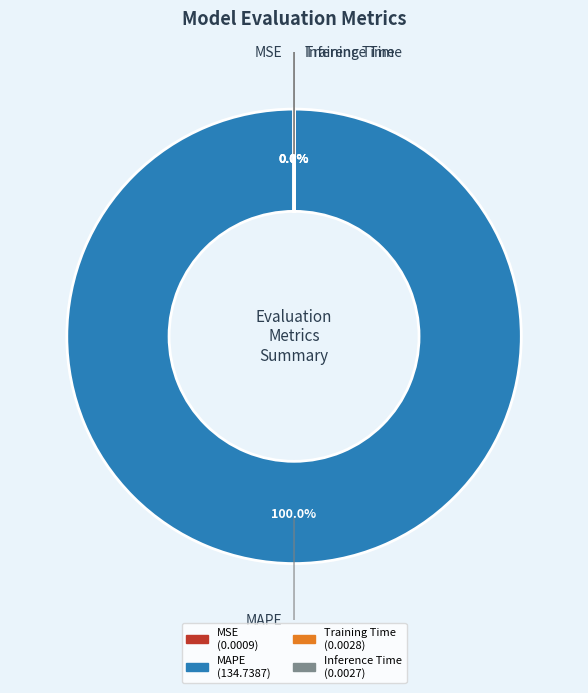

Is it true that MAPE is 99% of the pie?

False